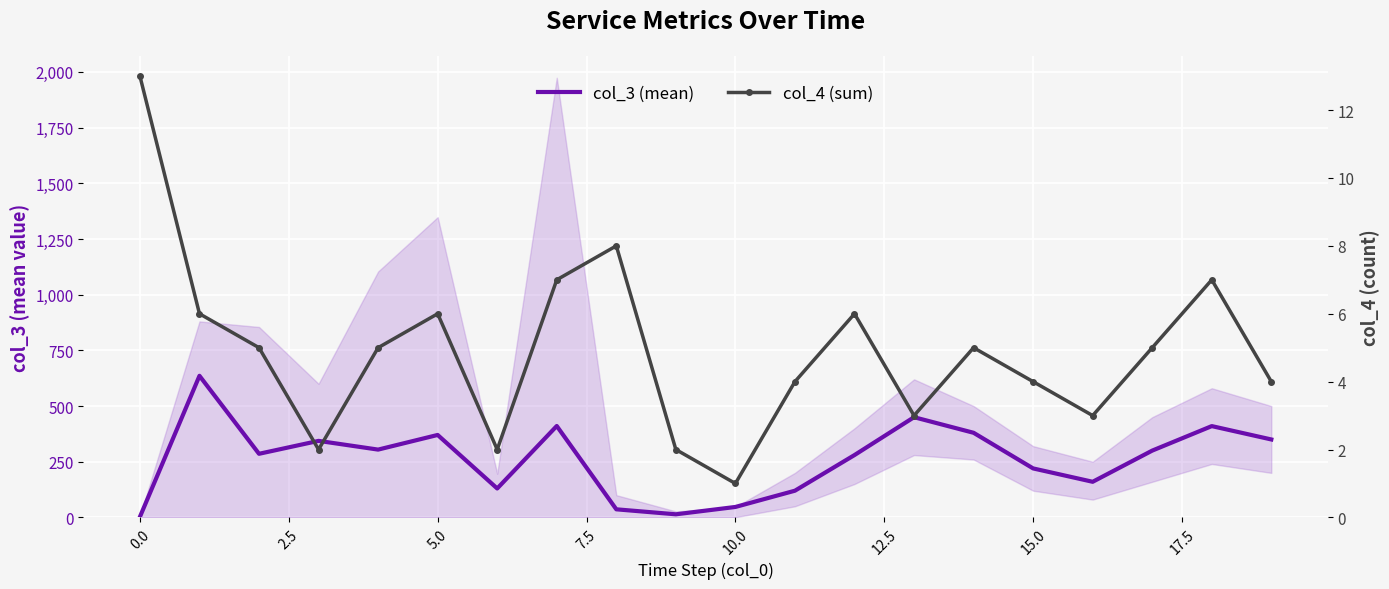

Which series has the largest total across all categories?

col_3 (mean)